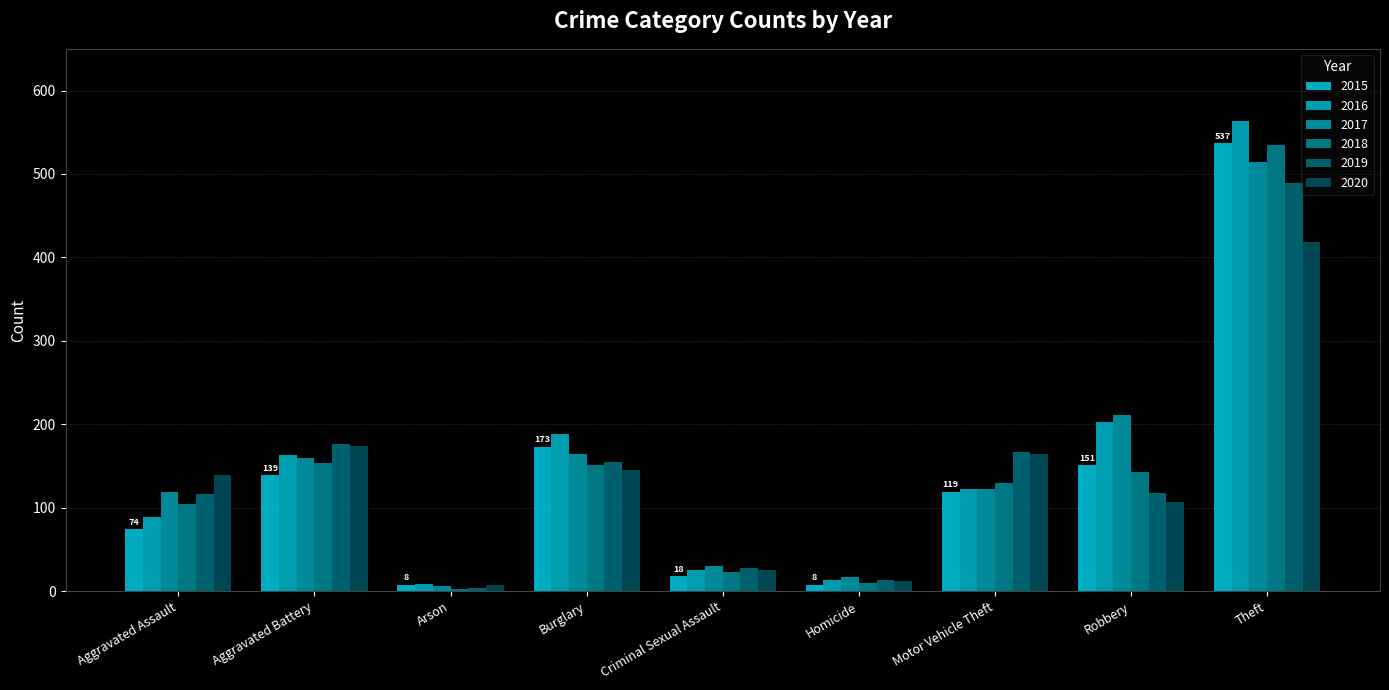

Reading left to right, what are all the values shown in this chart?

2015: 74	139	8	173	18	8	119	151	537
2016: 89	163	9	188	25	14	122	203	564
2017: 119	160	6	164	30	17	123	211	514
2018: 105	154	3	151	23	10	130	143	535
2019: 116	176	4	155	28	14	167	118	489
2020: 139	174	8	145	25	12	164	107	419